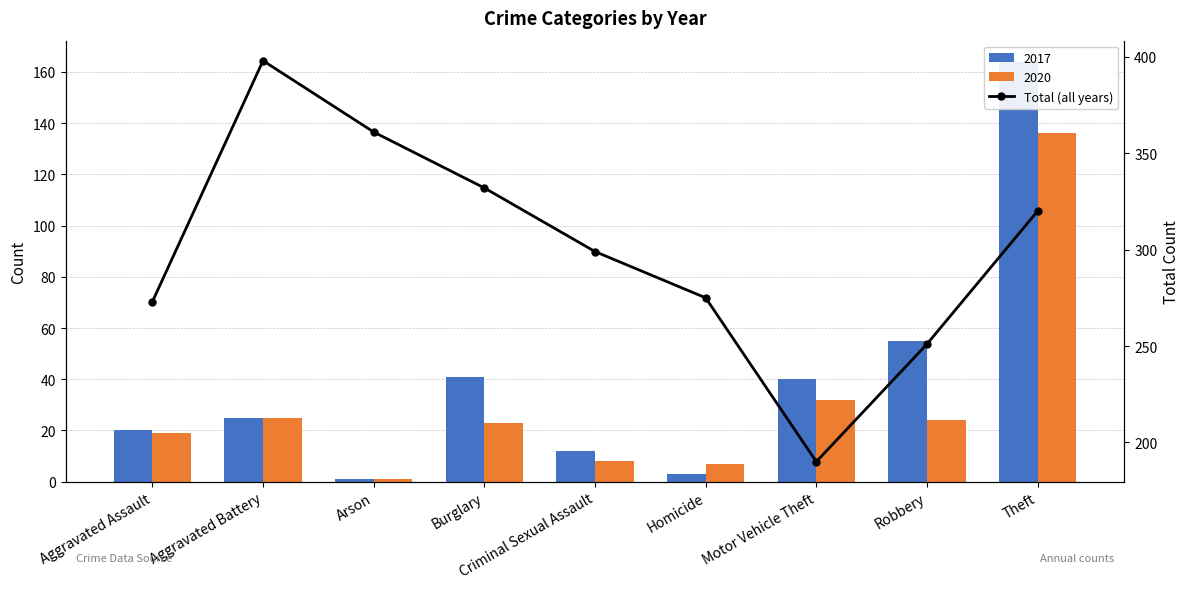

The chart shows a value of 320 at Theft. True or false?

True